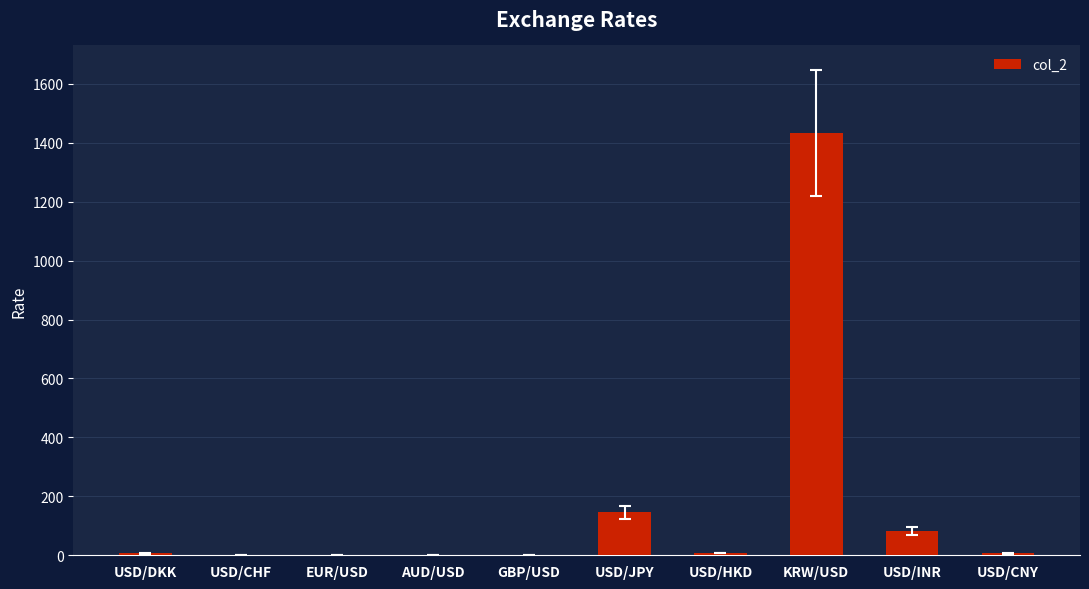

What is the change in value from USD/DKK to USD/CNY?

+0.4